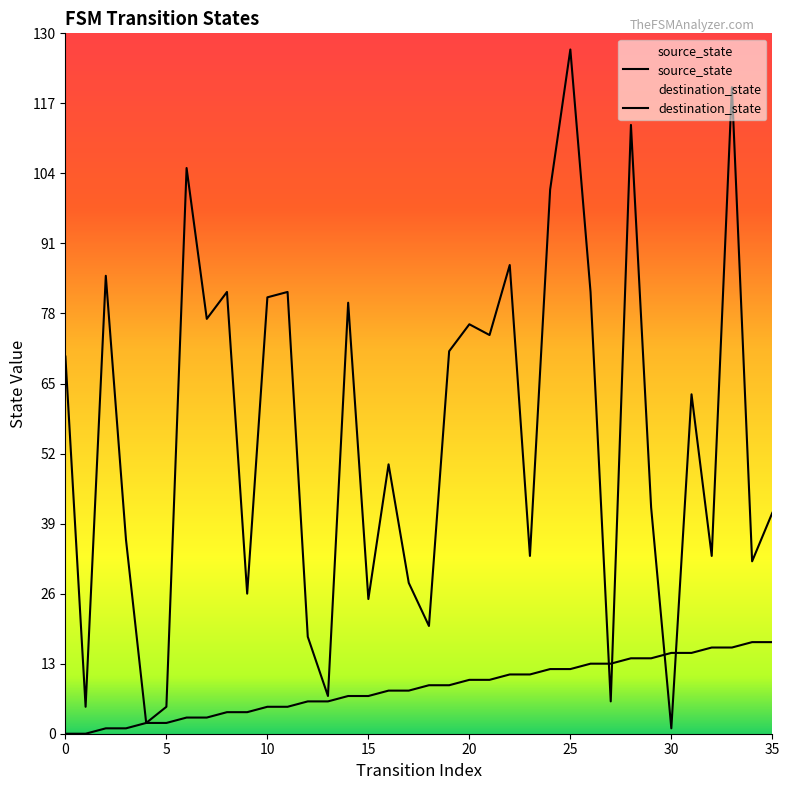

Does the chart display data point markers on the line(s)?

No